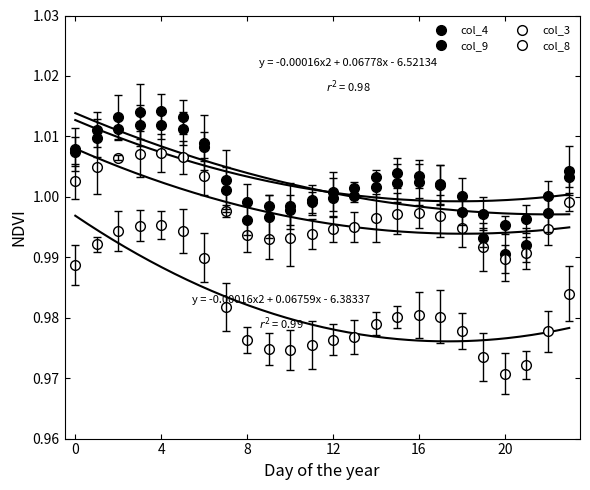

Does the chart have visible grid lines?

No